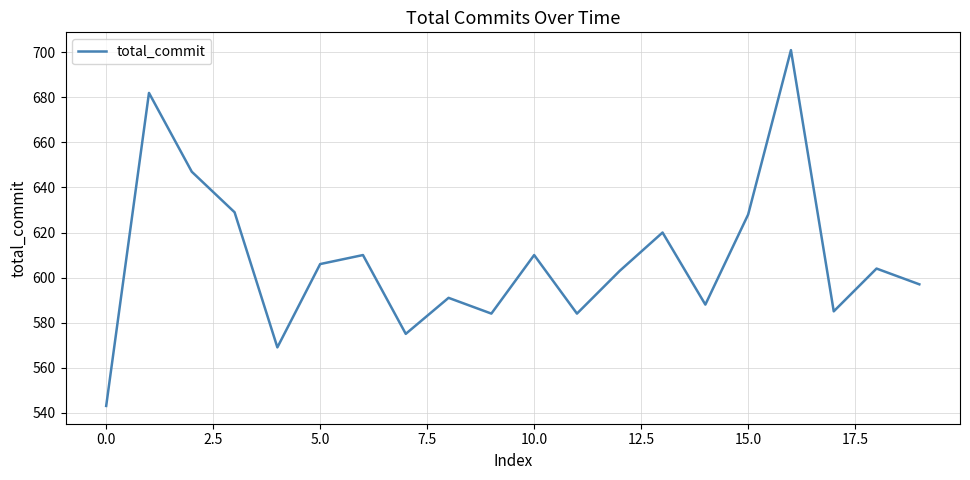

What is the greatest value displayed?

701